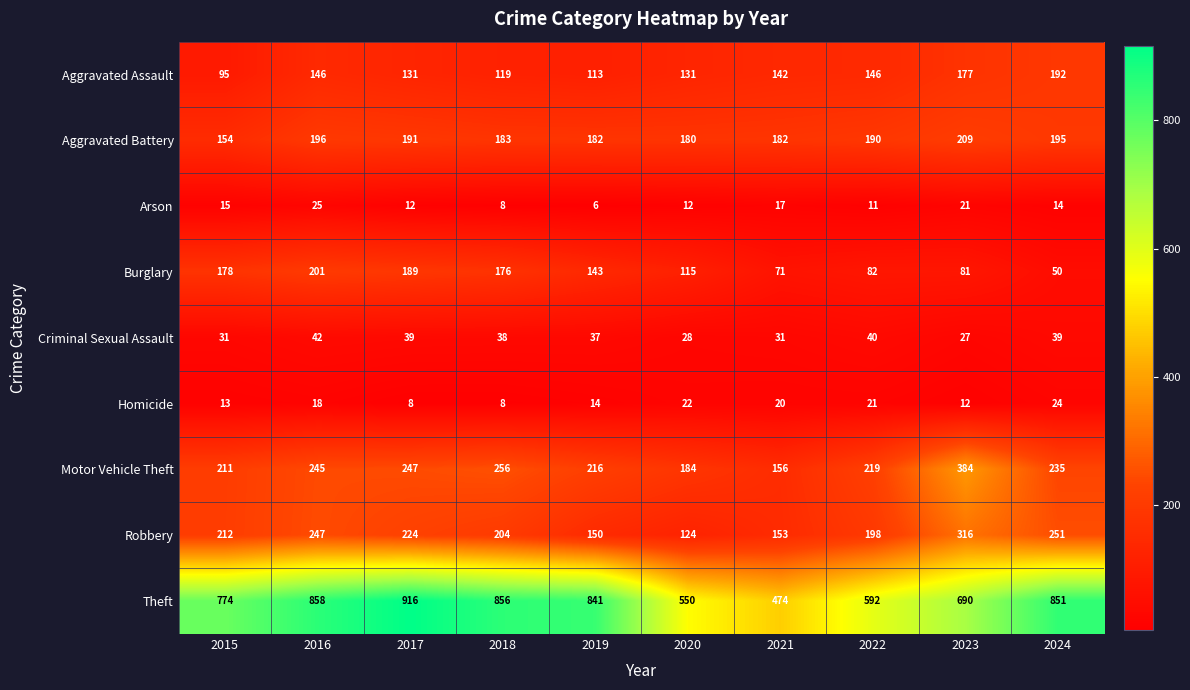

Between 2022 and 2024, which series saw the biggest shift?

Theft